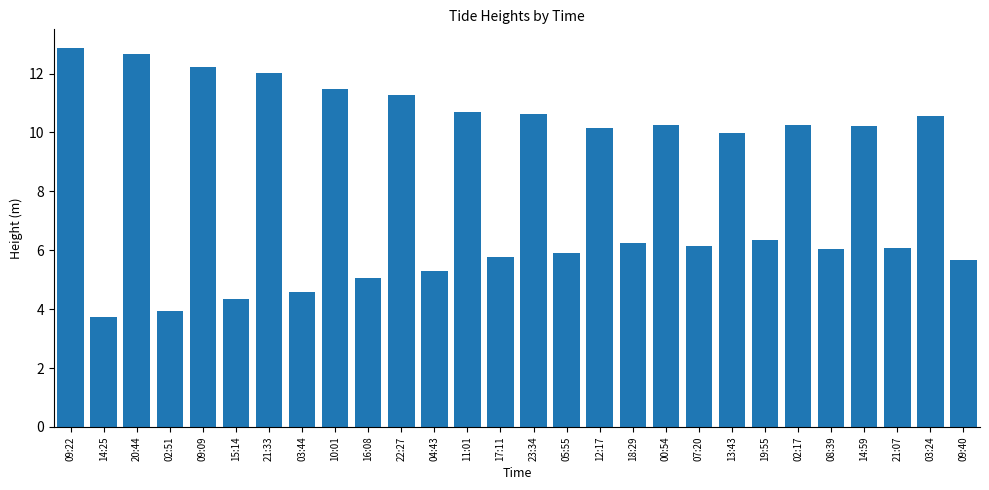

What is the label of the 15th bar from the right?

17:11